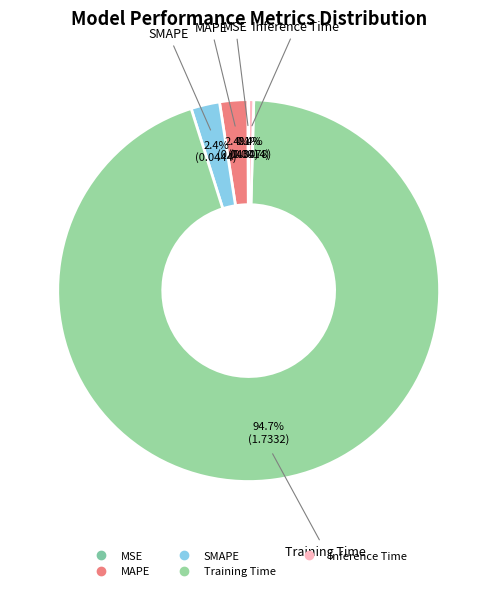

To the nearest percent, what is the average slice percentage?

20%